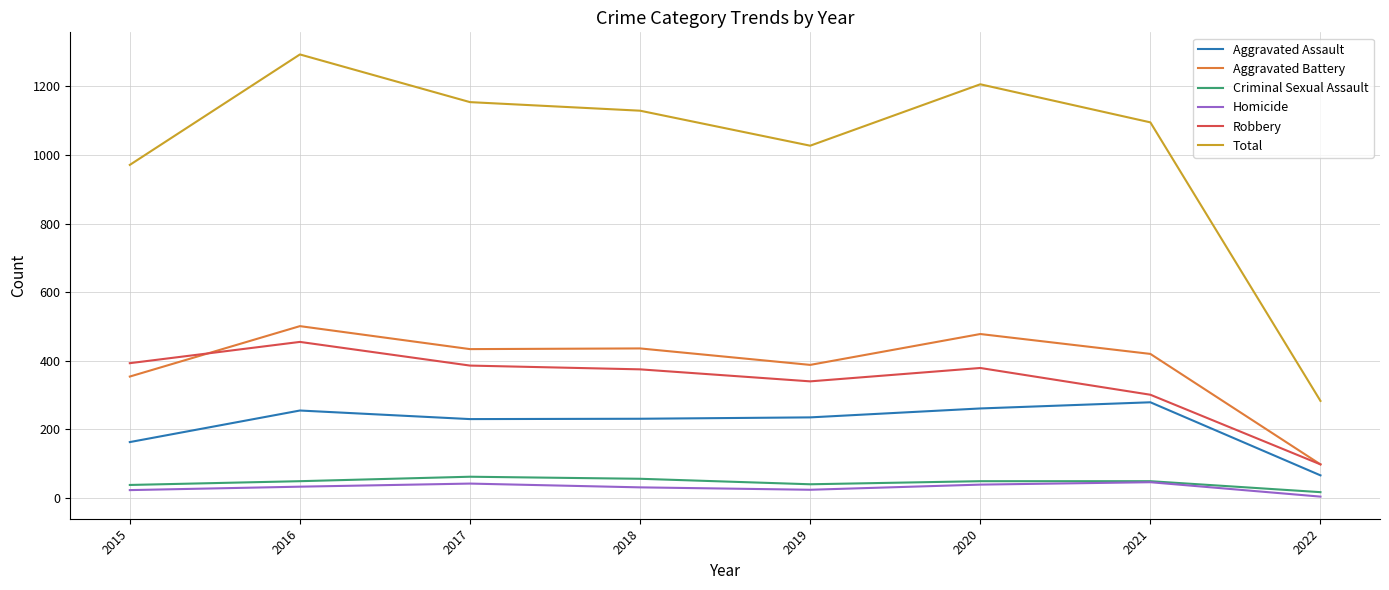

True or false: Aggravated Assault has a value of 286 at 2015.

False